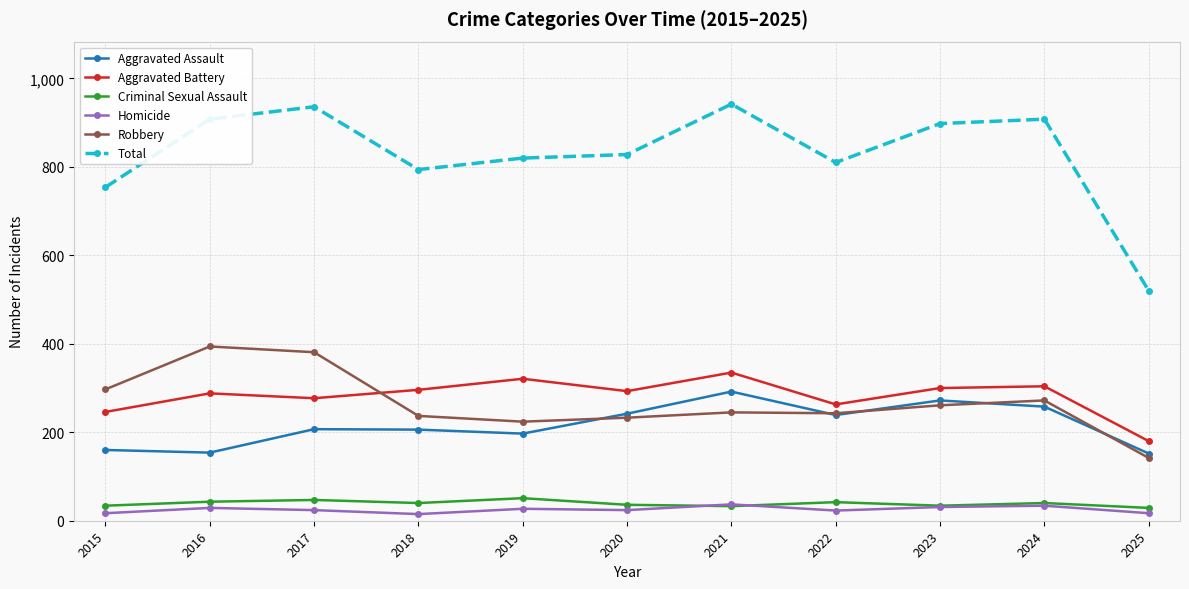

True or false: Homicide and Robbery cross at least once.

False